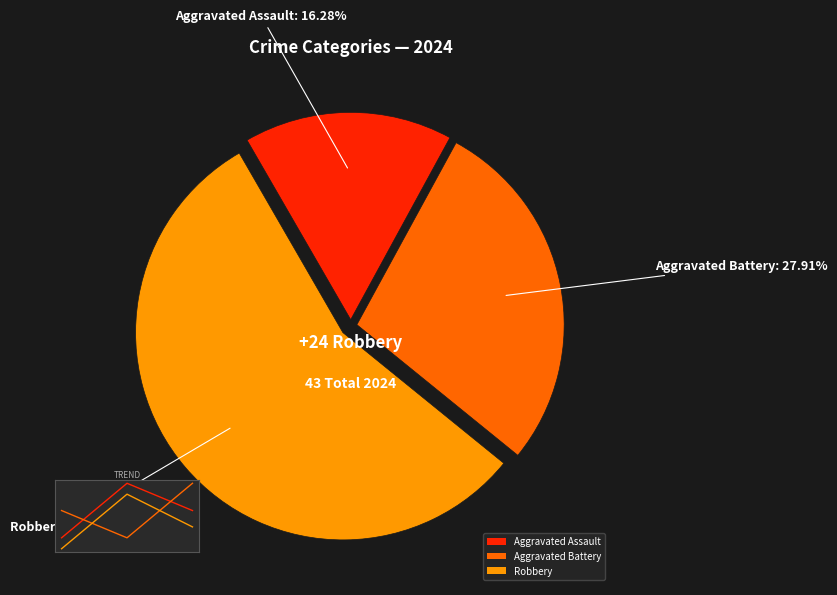

Which slice is the smallest?

Aggravated Assault